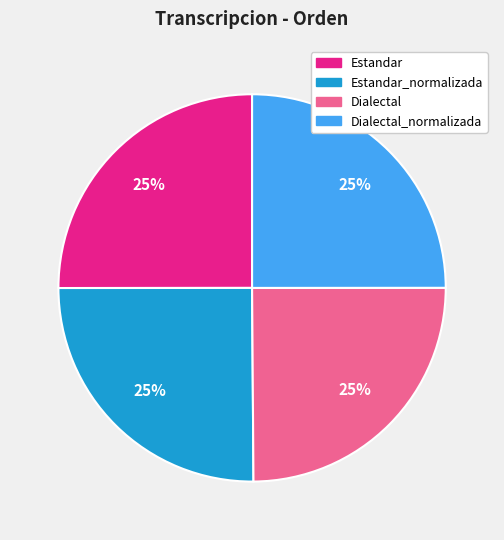

Approximately how many times larger is the value at Dialectal compared to Dialectal_normalizada?

1.0